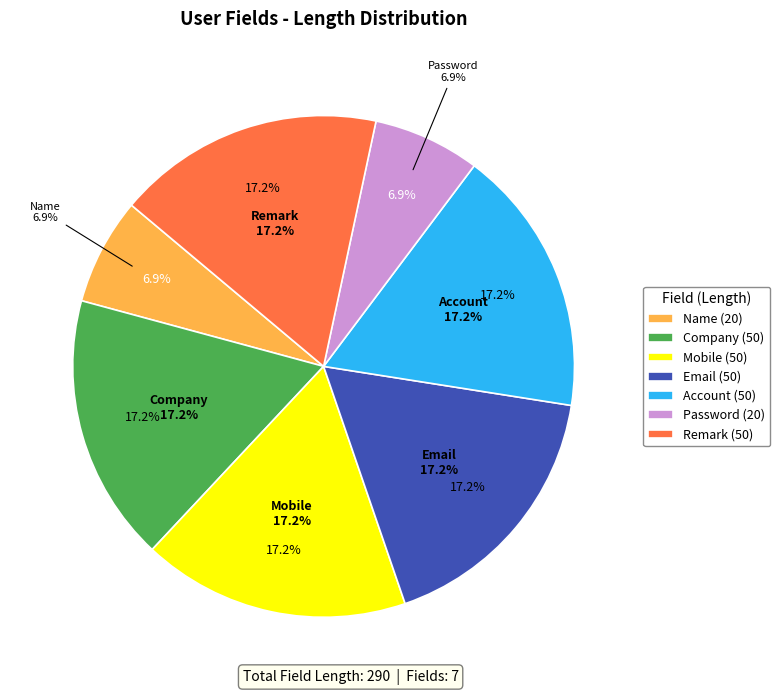

To the nearest percent, what is the average slice percentage?

14%